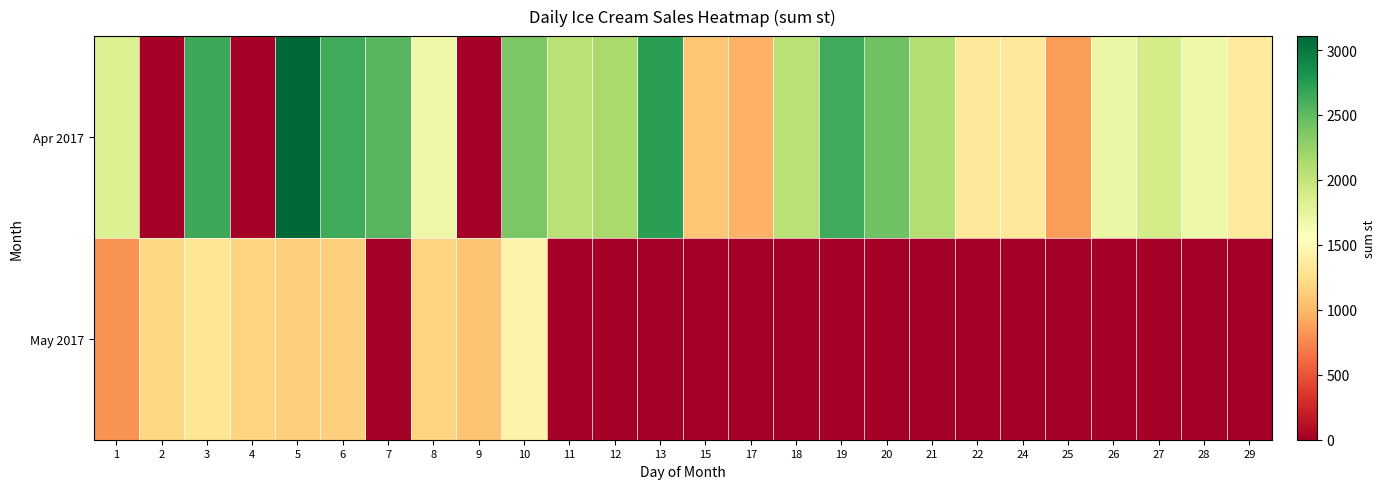

At how many categories does at least one series exceed 323?

26